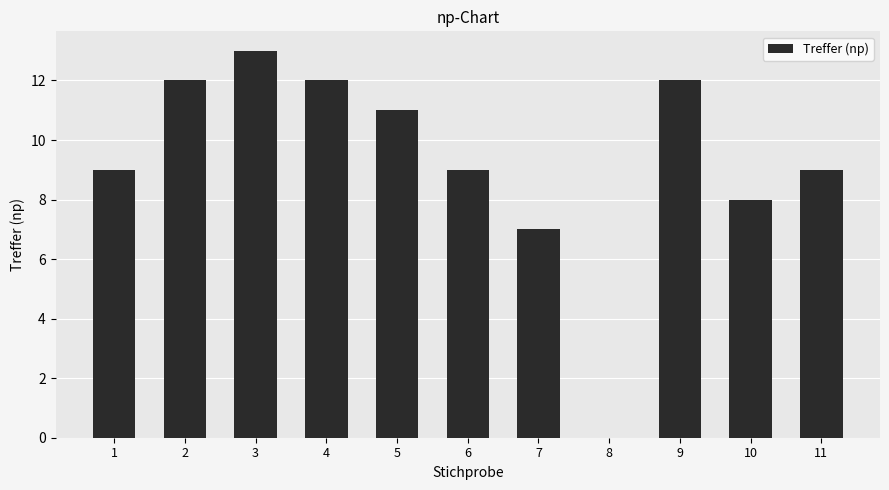

Where is the data nearest to the value 6?

7